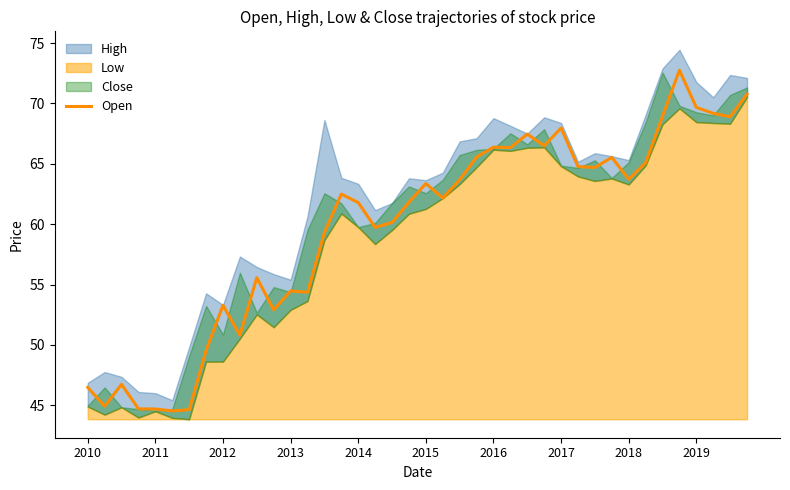

The value of Open at 2019 is 69.7. True or false?

True